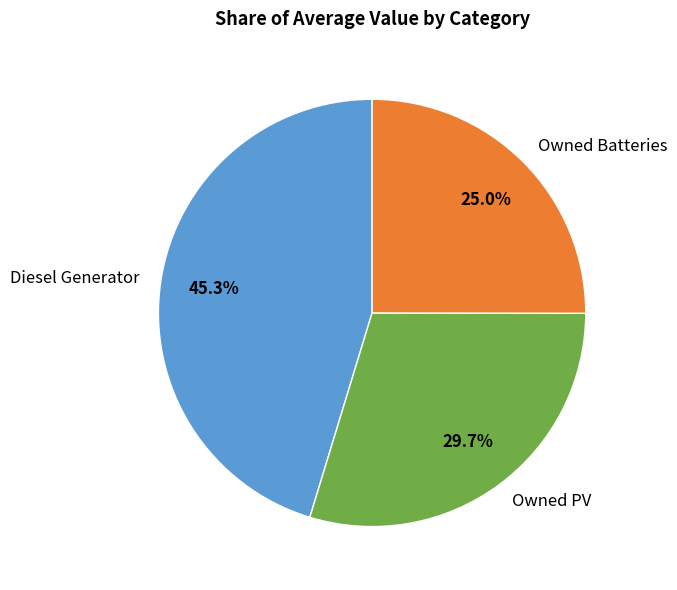

Does any single category account for the majority?

No